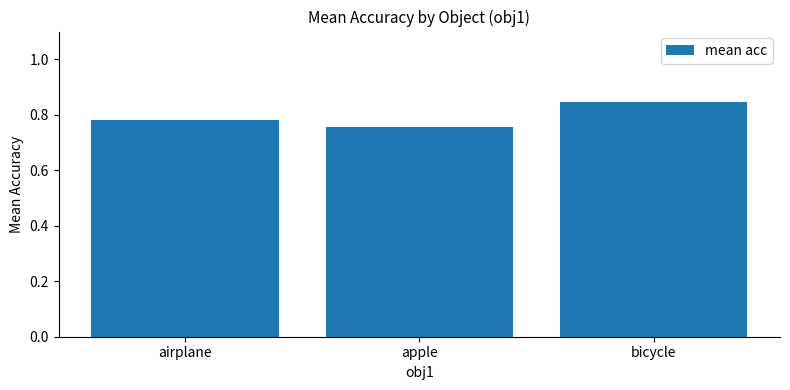

How many values are between 0 and 1?

3